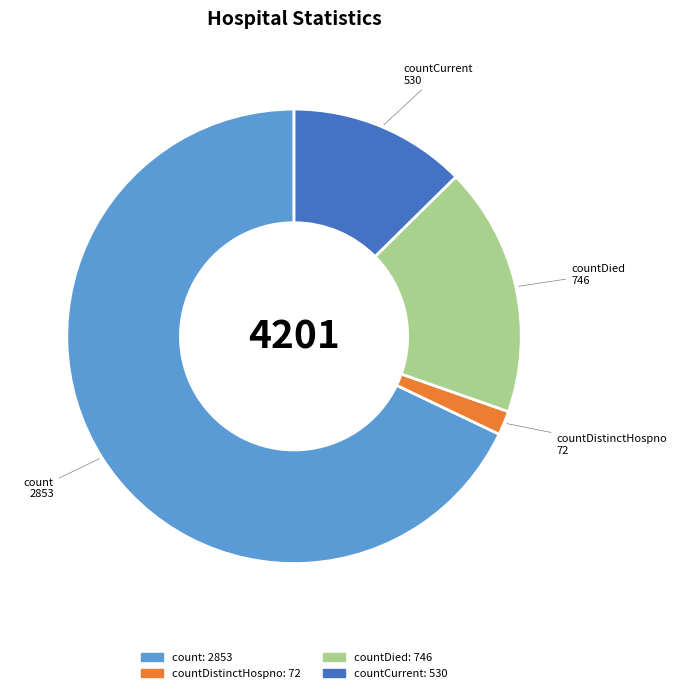

How many segments does this pie chart have?

4